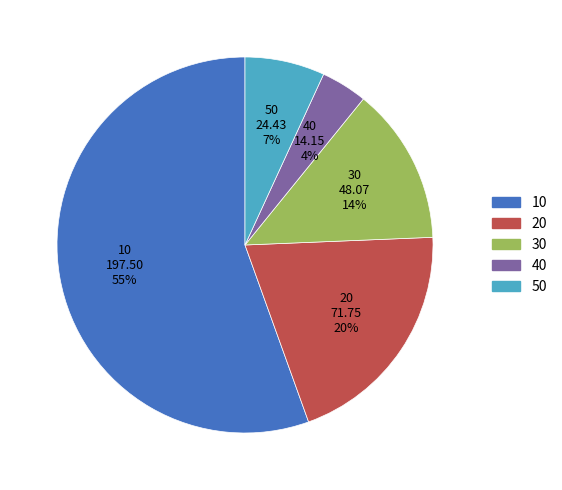

To the nearest percent, what is the average slice percentage?

20%